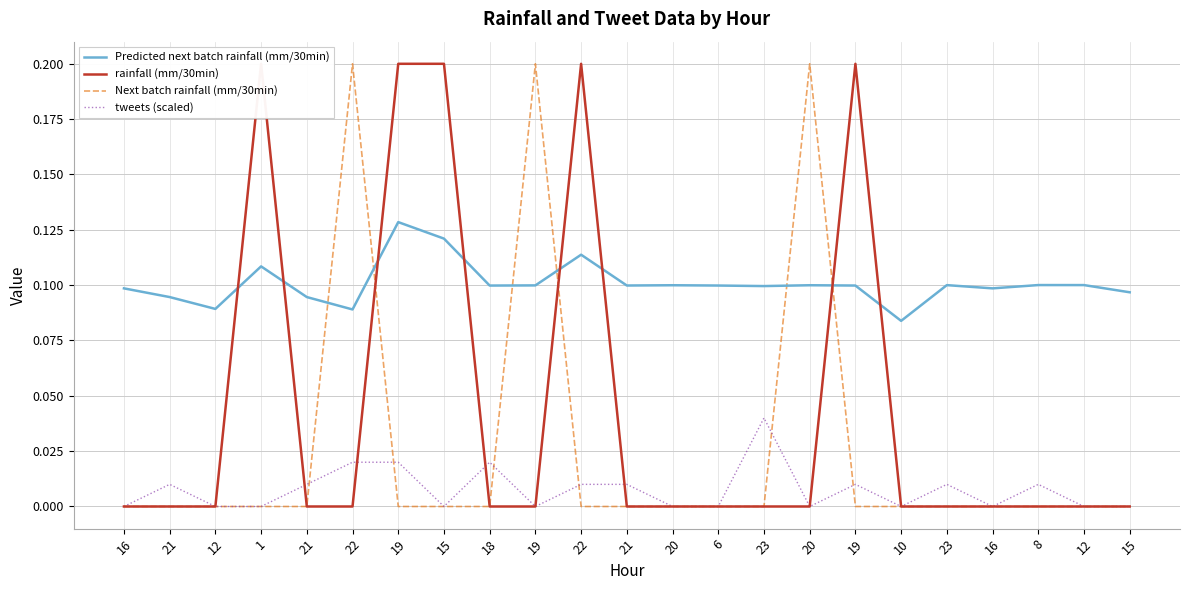

At 22, list the series in order from largest to smallest.

Next batch rainfall (mm/30min), Predicted next batch rainfall (mm/30min), tweets (scaled), rainfall (mm/30min)